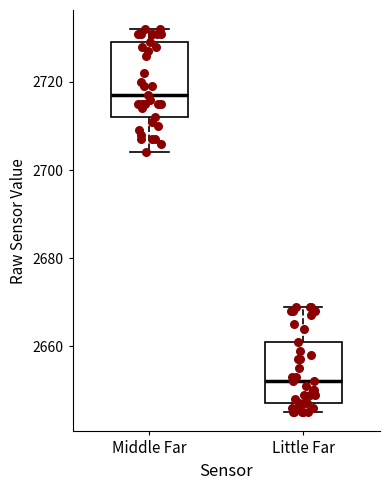

Reading left to right, transcribe this box plot: for each box, give where its median line is, the range the box spans, and where its two whiskers end, as read against the y-axis. The values are not printed on the chart, so give them approximately, as read against the axis.

Middle Far: median 2718, box 2712 to 2730, whiskers 2704 to 2732
Little Far: median 2652, box 2648 to 2662, whiskers 2646 to 2670